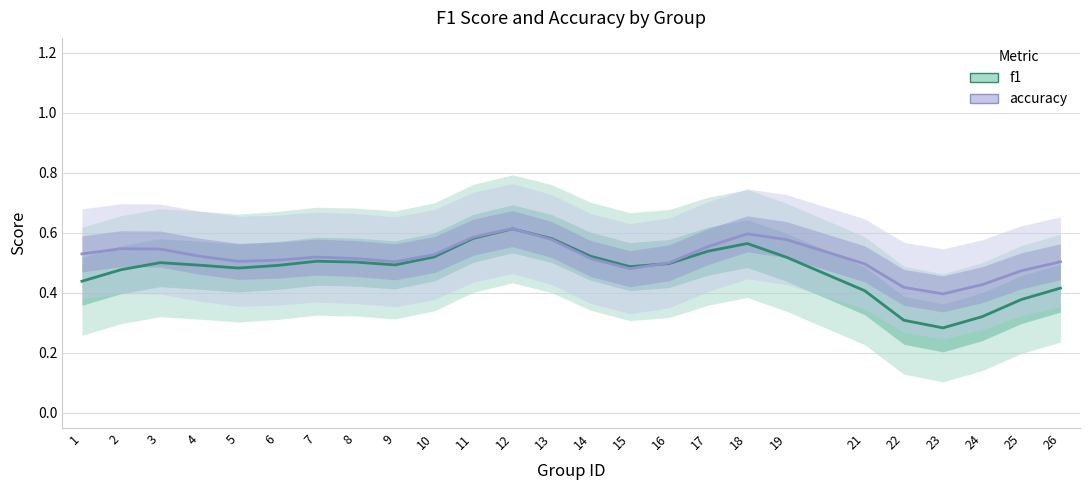

How many interior local peaks does the f1 series have?

4